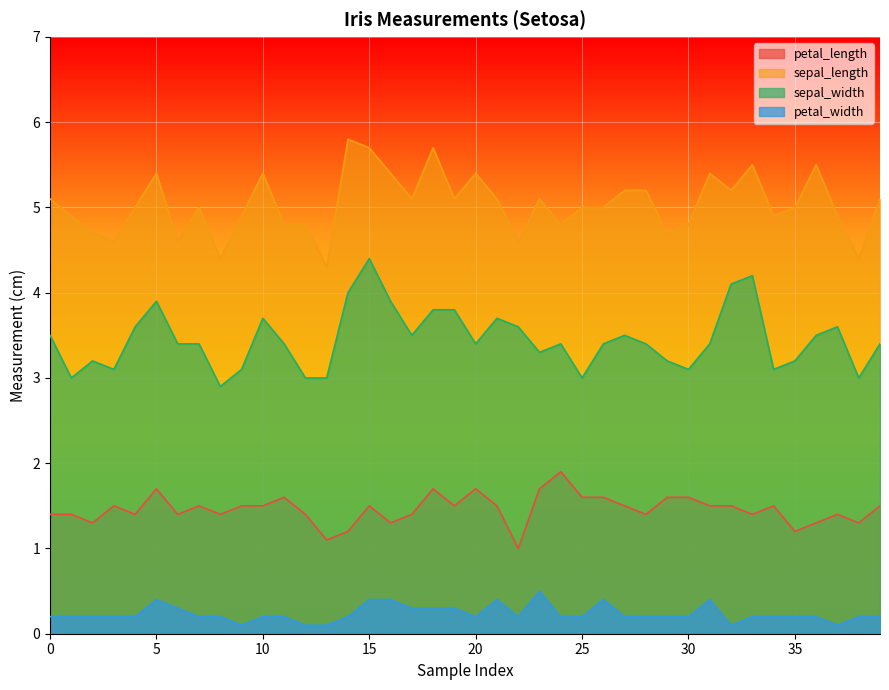

Reading right to left, extract all data points from this chart.

petal_length: 1.5	1.3	1.4	1.3	1.2	1.5	1.4	1.5	1.5	1.6	1.6	1.4	1.5	1.6	1.6	1.9	1.7	1.0	1.5	1.7	1.5	1.7	1.4	1.3	1.5	1.2	1.1	1.4	1.6	1.5	1.5	1.4	1.5	1.4	1.7	1.4	1.5	1.3	1.4	1.4
sepal_length: 5.1	4.4	4.9	5.5	5.0	4.9	5.5	5.2	5.4	4.8	4.7	5.2	5.2	5.0	5.0	4.8	5.1	4.6	5.1	5.4	5.1	5.7	5.1	5.4	5.7	5.8	4.3	4.8	4.8	5.4	4.9	4.4	5.0	4.6	5.4	5.0	4.6	4.7	4.9	5.1
sepal_width: 3.4	3.0	3.6	3.5	3.2	3.1	4.2	4.1	3.4	3.1	3.2	3.4	3.5	3.4	3.0	3.4	3.3	3.6	3.7	3.4	3.8	3.8	3.5	3.9	4.4	4.0	3.0	3.0	3.4	3.7	3.1	2.9	3.4	3.4	3.9	3.6	3.1	3.2	3.0	3.5
petal_width: 0.2	0.2	0.1	0.2	0.2	0.2	0.2	0.1	0.4	0.2	0.2	0.2	0.2	0.4	0.2	0.2	0.5	0.2	0.4	0.2	0.3	0.3	0.3	0.4	0.4	0.2	0.1	0.1	0.2	0.2	0.1	0.2	0.2	0.3	0.4	0.2	0.2	0.2	0.2	0.2